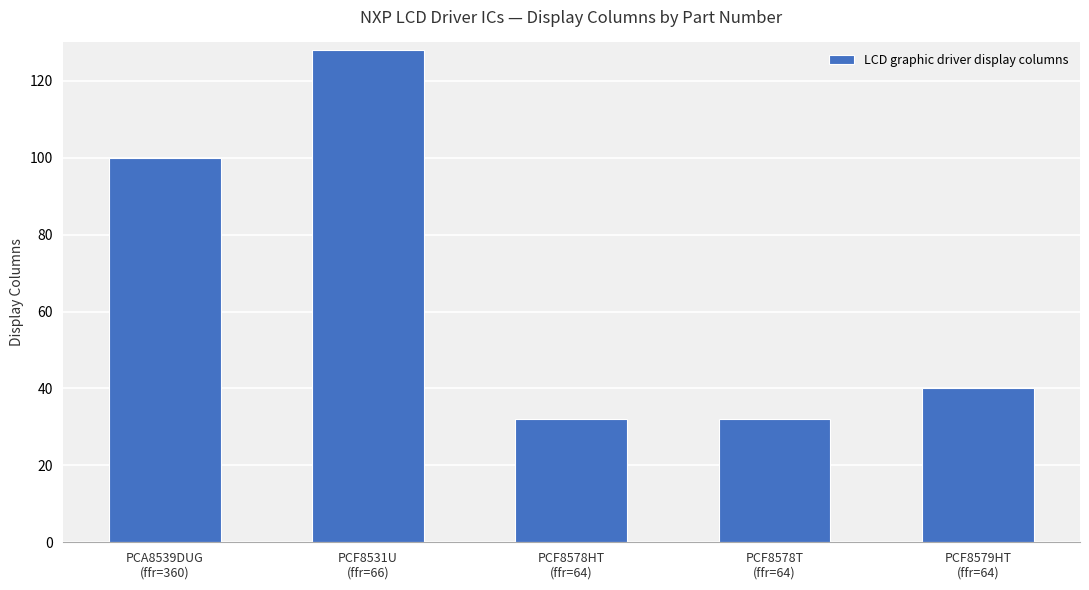

Between PCF8578HT
(ffr=64) and PCF8579HT
(ffr=64), which is larger?

PCF8579HT
(ffr=64)